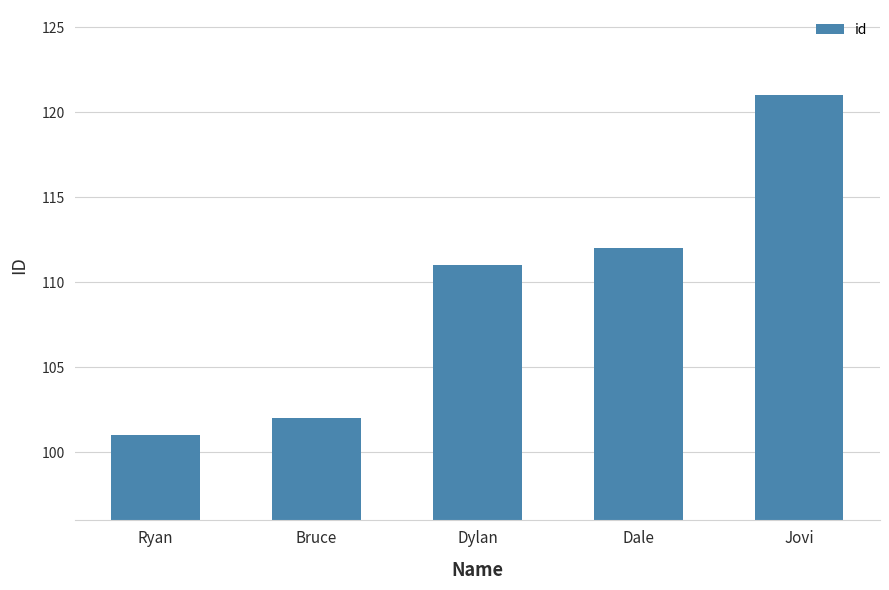

What value does the data have at Dale?

112